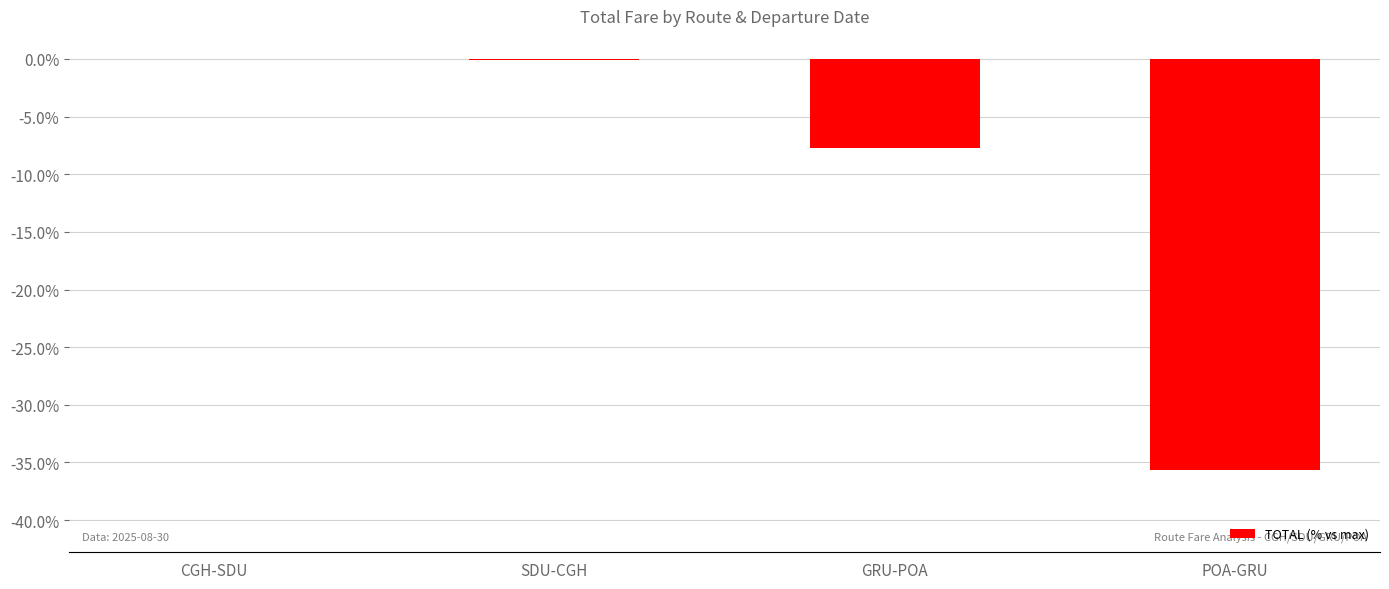

What is the sum of the values at CGH-SDU and POA-GRU?

-35.7